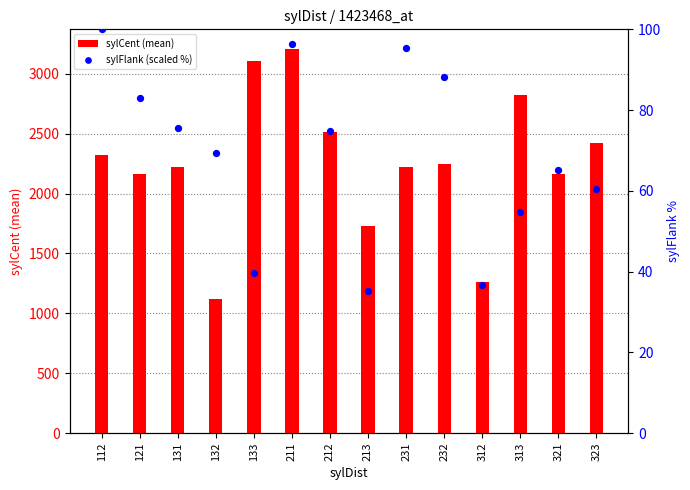

Which series reaches the maximum Y coordinate?

sylCent (mean)